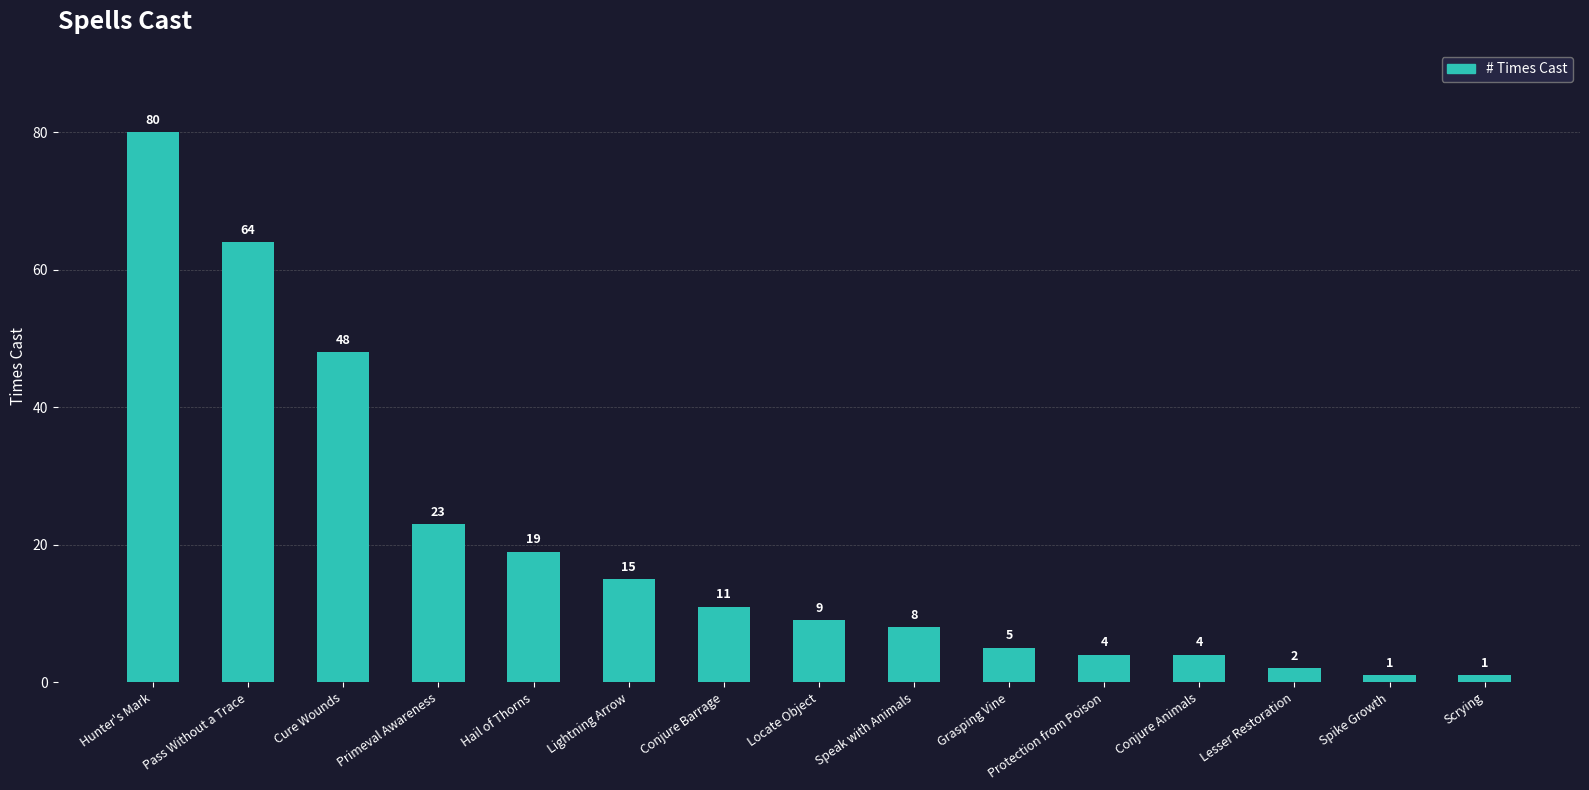

How many series are shown in this chart?

1